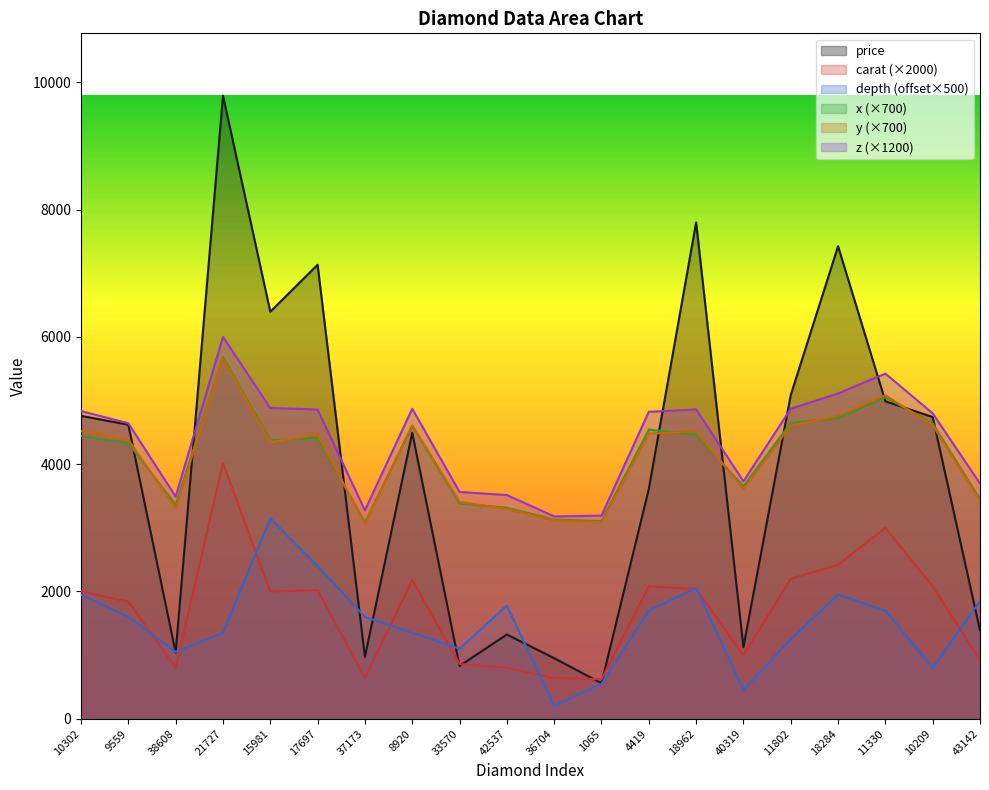

In carat, how many points are higher than both neighbors (excluding endpoints)?

5